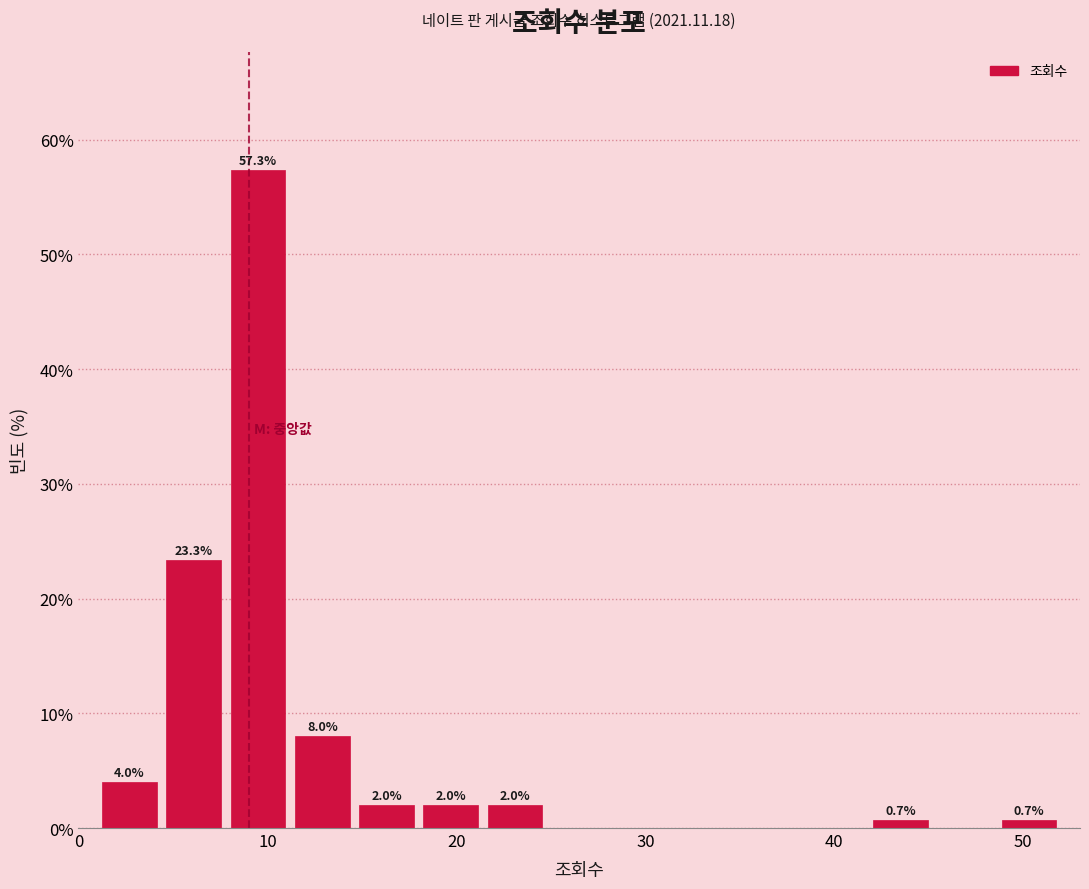

Around what value on the x-axis is the tallest bar? Give the approximate position of its centre, as read against the axis.

10